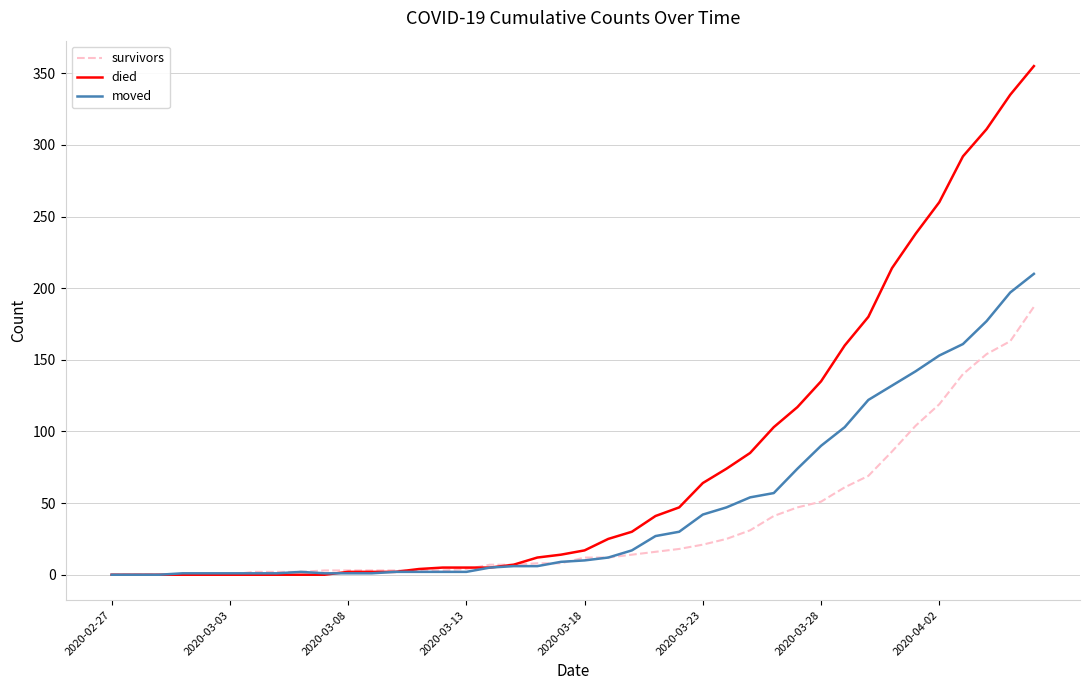

Which series has the largest total across all categories?

died